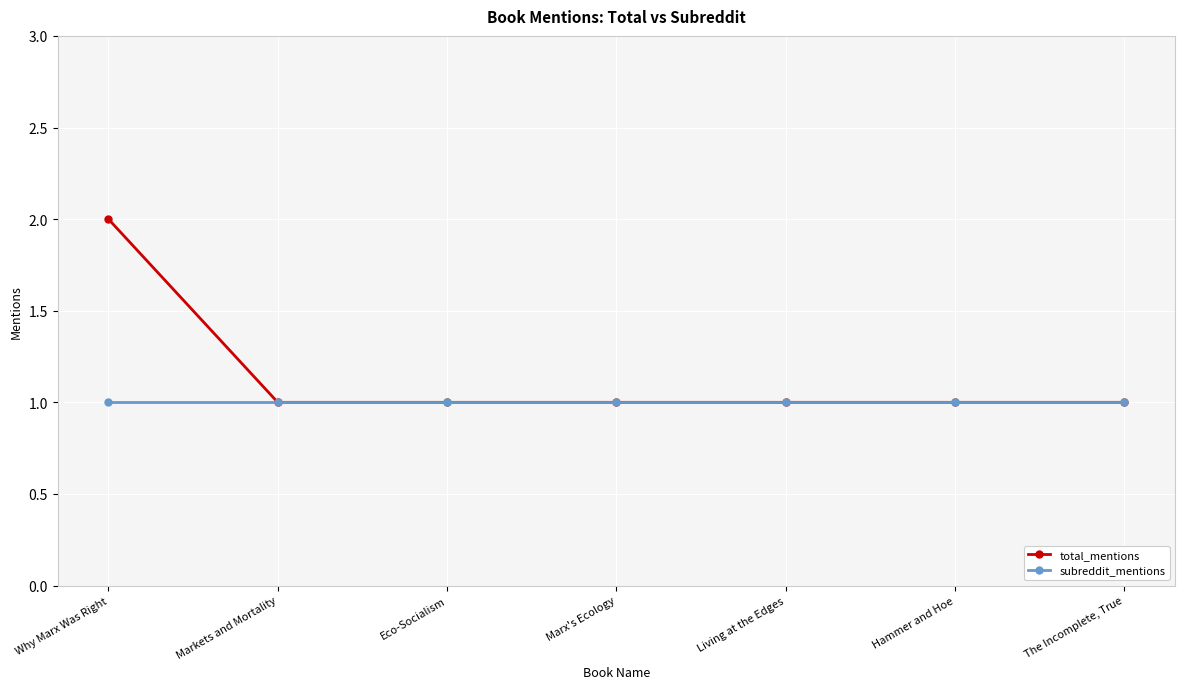

The subreddit_mentions series shows 1 at Hammer and Hoe. True or false?

True